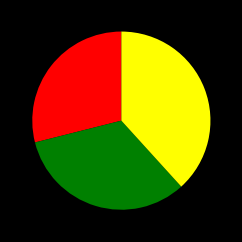

Is there any slice that represents more than half of the pie?

No